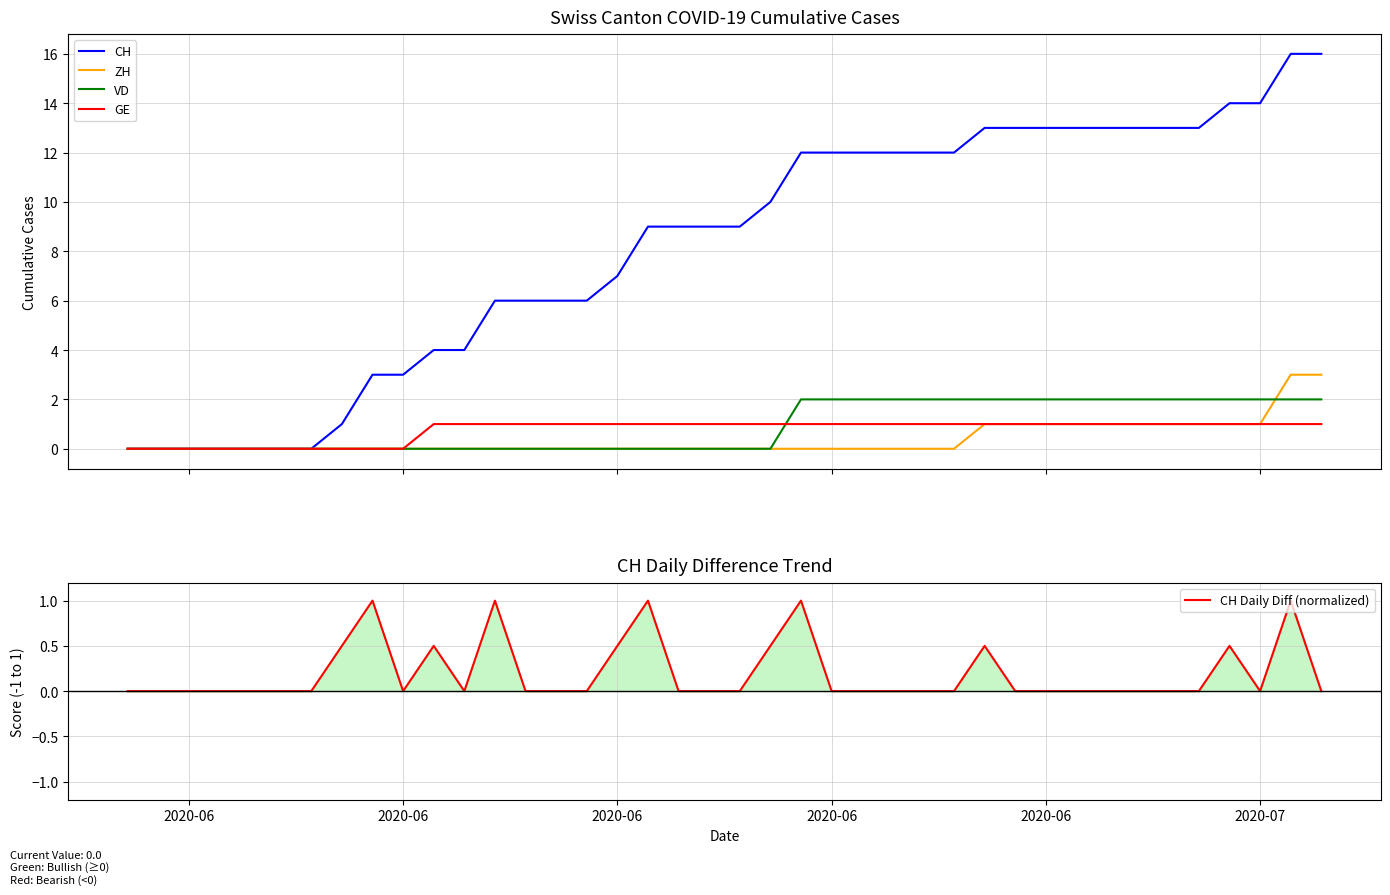

What is the highest value of the CH series?

16